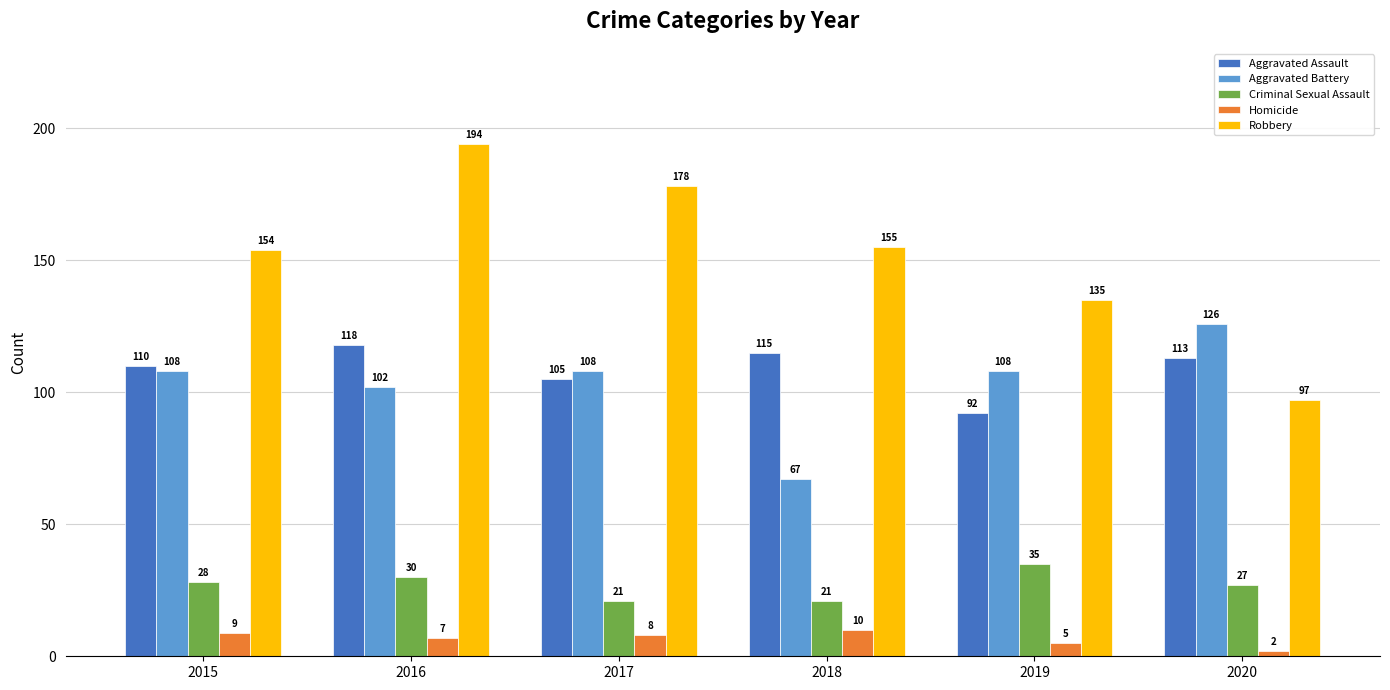

List the series in order of their peak value, lowest first.

Homicide, Criminal Sexual Assault, Aggravated Assault, Aggravated Battery, Robbery